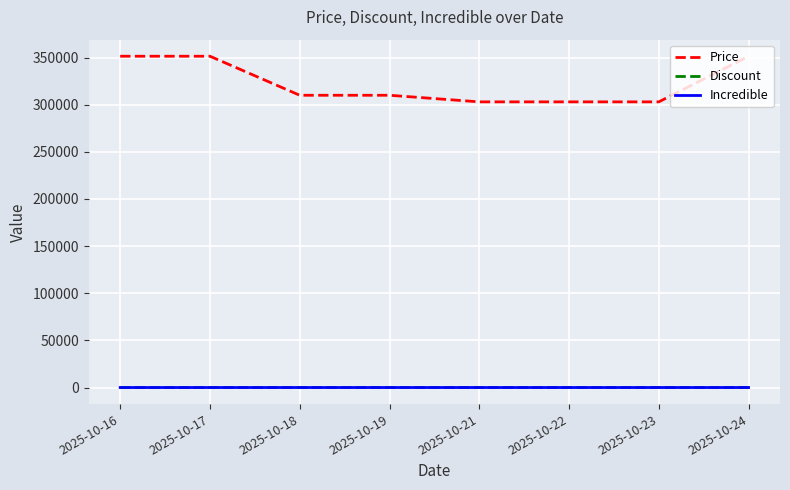

Is it true that Price equals 525851 at 2025-10-21?

False